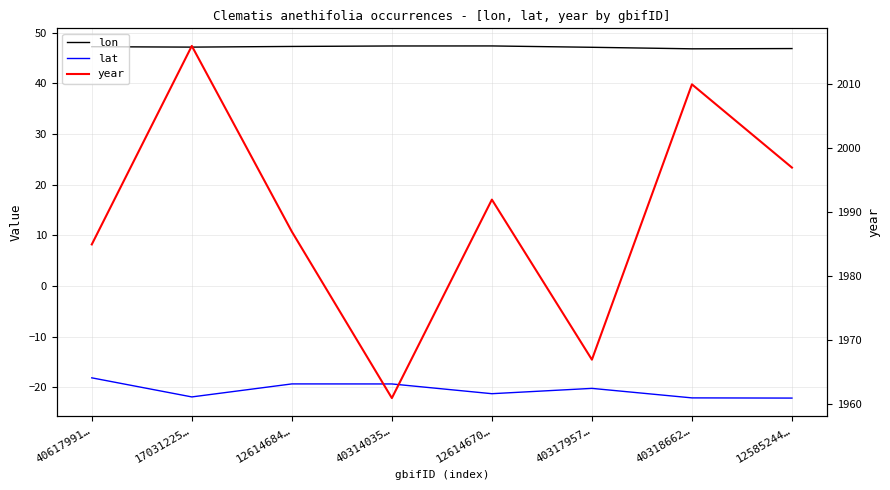

What is the label of the 7th point from the right?

17031225…